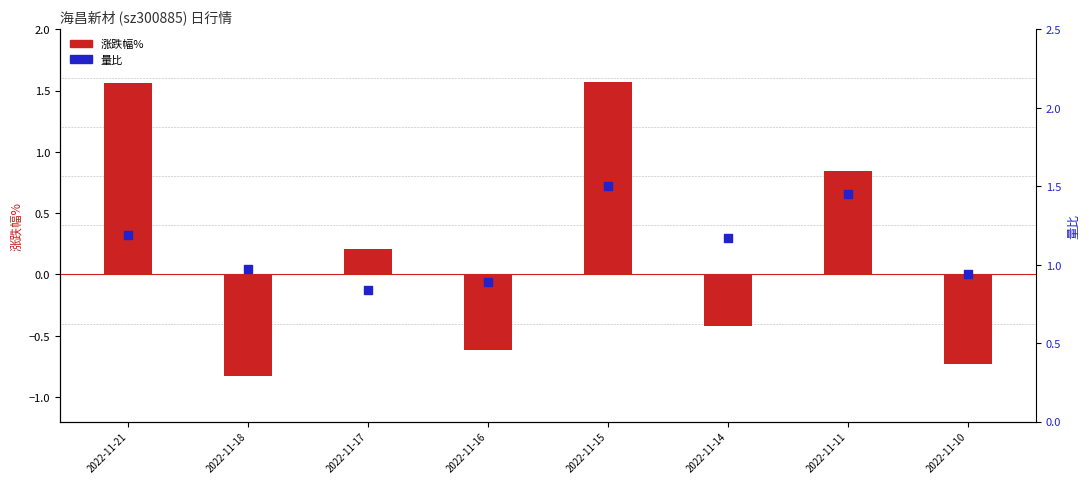

At how many categories does at least one series exceed 0?

8